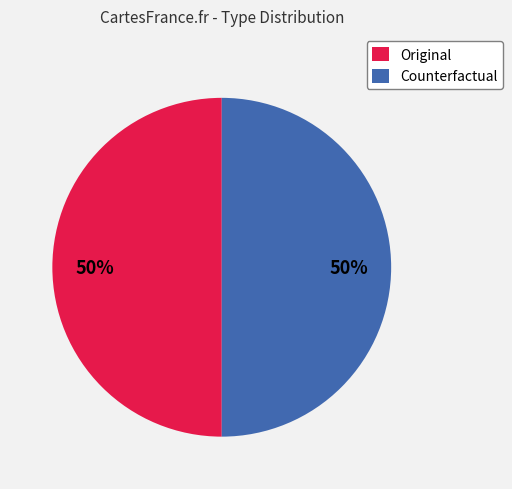

What is the ratio of the value at Original to the value at Counterfactual?

1.0